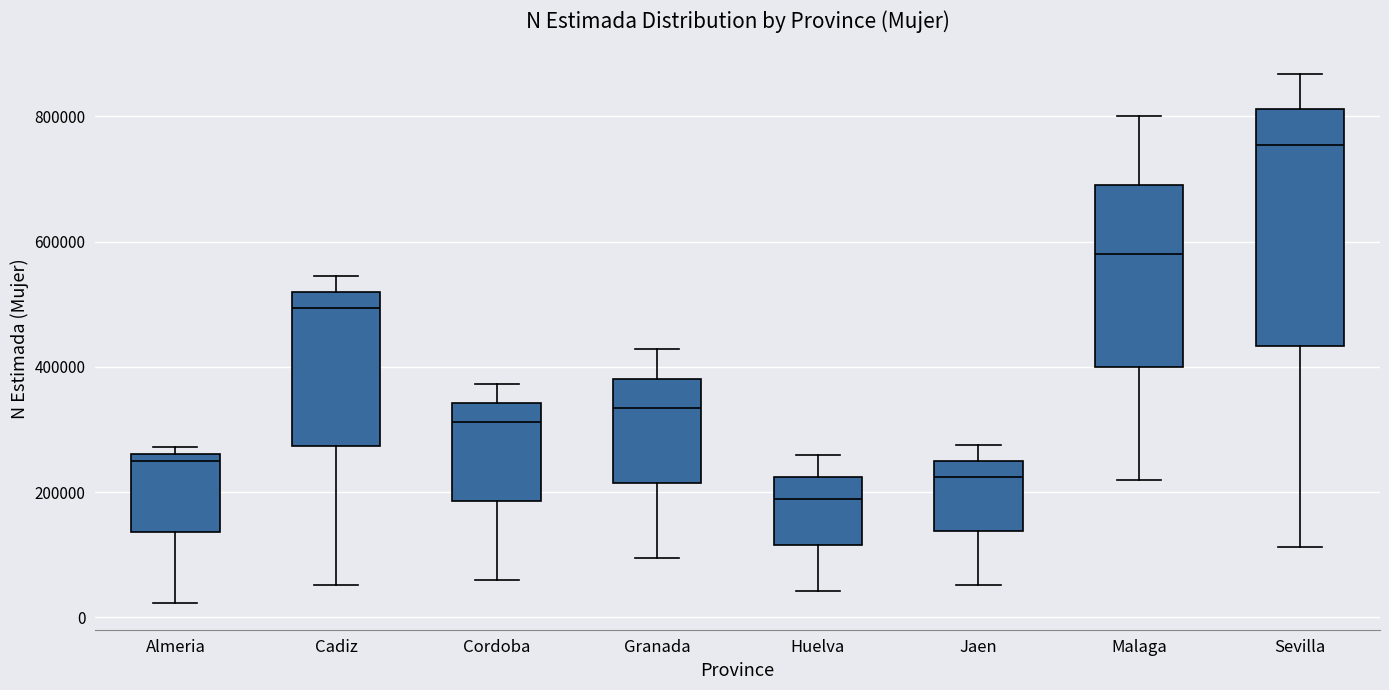

Comparing the boxes themselves (not the whiskers), which one is the tallest?

Sevilla